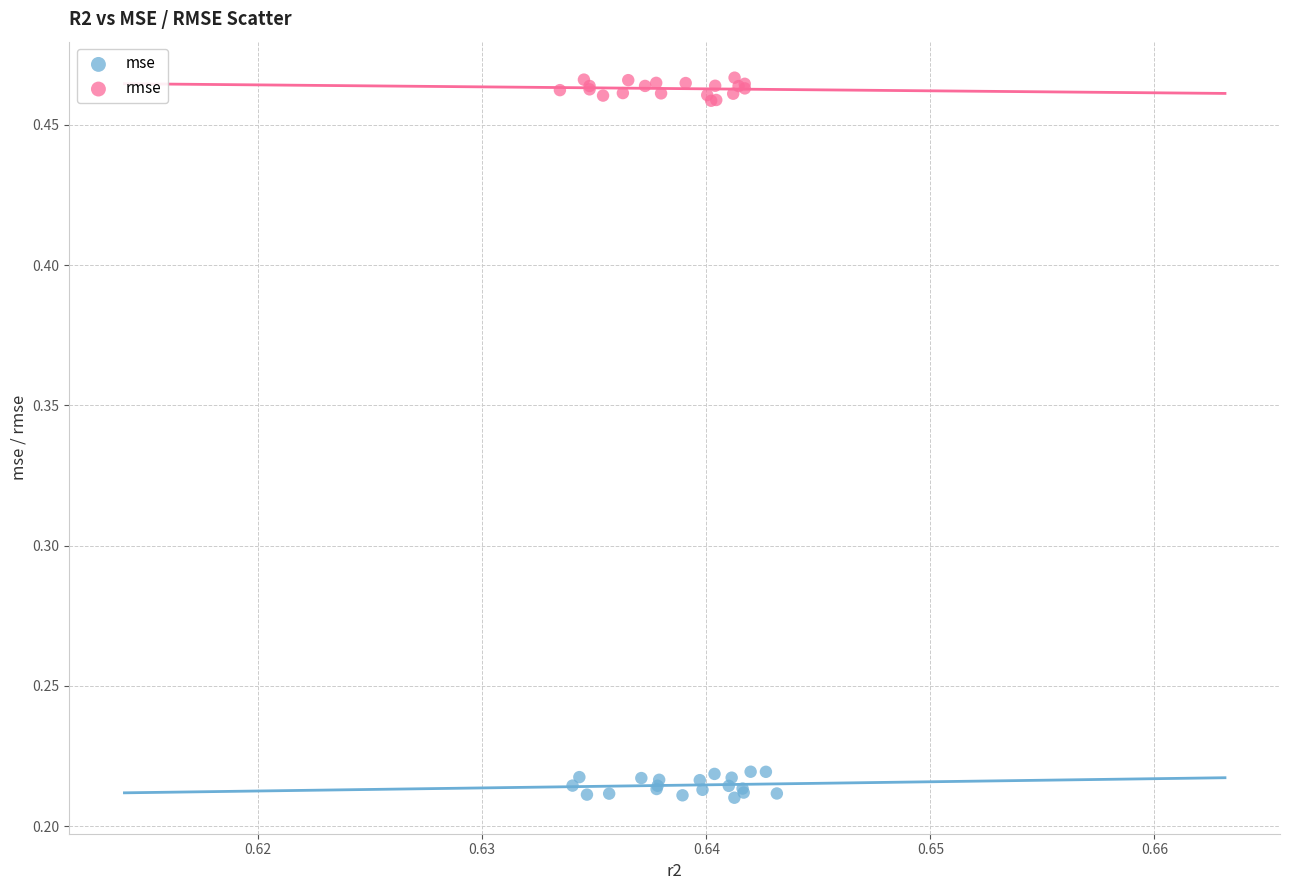

Which series contains the lowest Y value?

mse